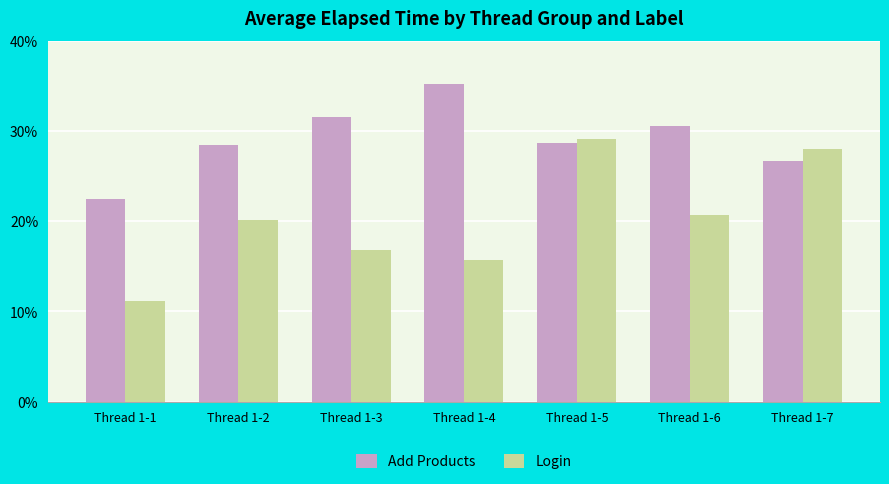

Which series has the largest range (max minus min)?

Login